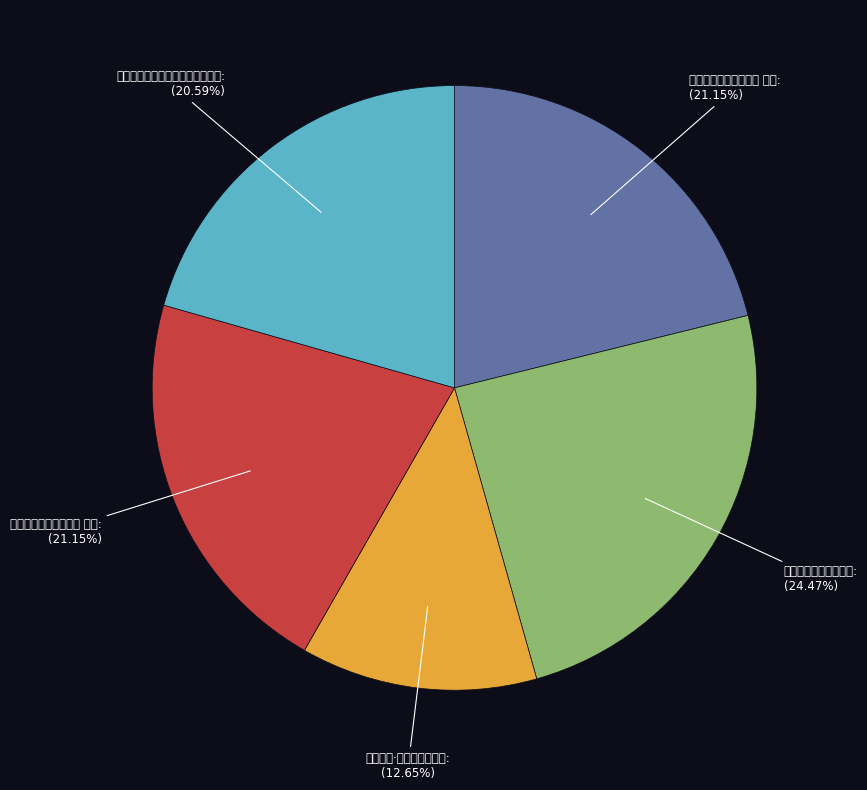

What percentage is the 饮冼少汾氏鹤园观烟火有感似同志 slice, to the nearest percent?

21%